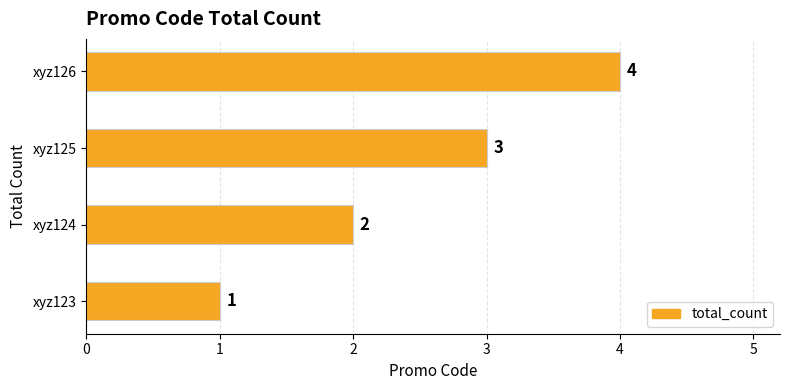

Is it true that the value at xyz125 is 3?

True